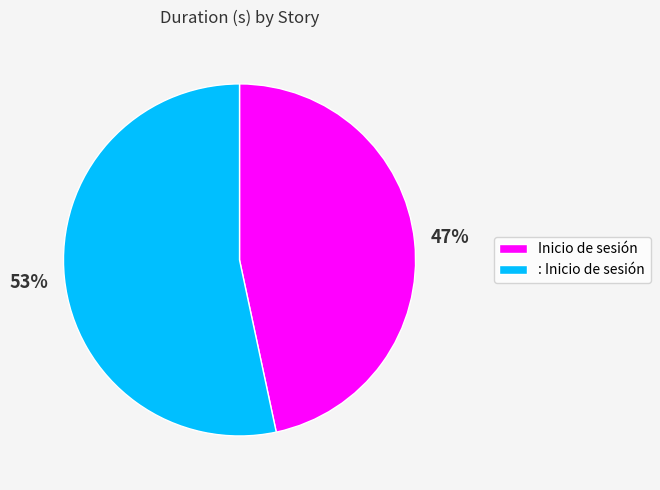

To the nearest percent, what portion does Inicio de sesión represent?

47%